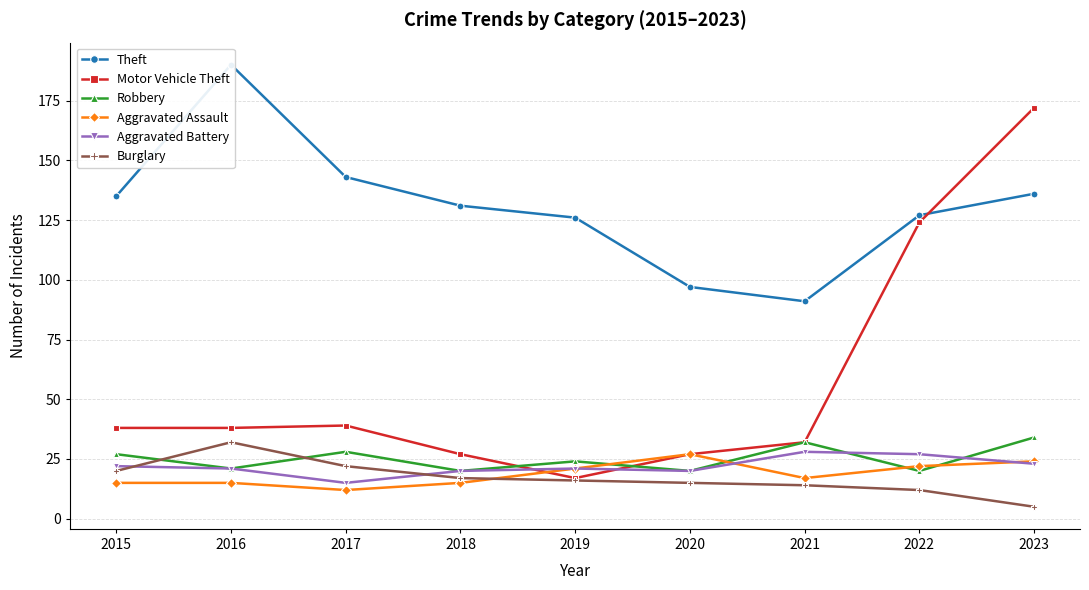

Reading left to right, list all the values displayed in this chart.

Theft: 2015=135	2016=190	2017=143	2018=131	2019=126	2020=97	2021=91	2022=127	2023=136
Motor Vehicle Theft: 2015=38	2016=38	2017=39	2018=27	2019=17	2020=27	2021=32	2022=124	2023=172
Robbery: 2015=27	2016=21	2017=28	2018=20	2019=24	2020=20	2021=32	2022=20	2023=34
Aggravated Assault: 2015=15	2016=15	2017=12	2018=15	2019=21	2020=27	2021=17	2022=22	2023=24
Aggravated Battery: 2015=22	2016=21	2017=15	2018=20	2019=21	2020=20	2021=28	2022=27	2023=23
Burglary: 2015=20	2016=32	2017=22	2018=17	2019=16	2020=15	2021=14	2022=12	2023=5